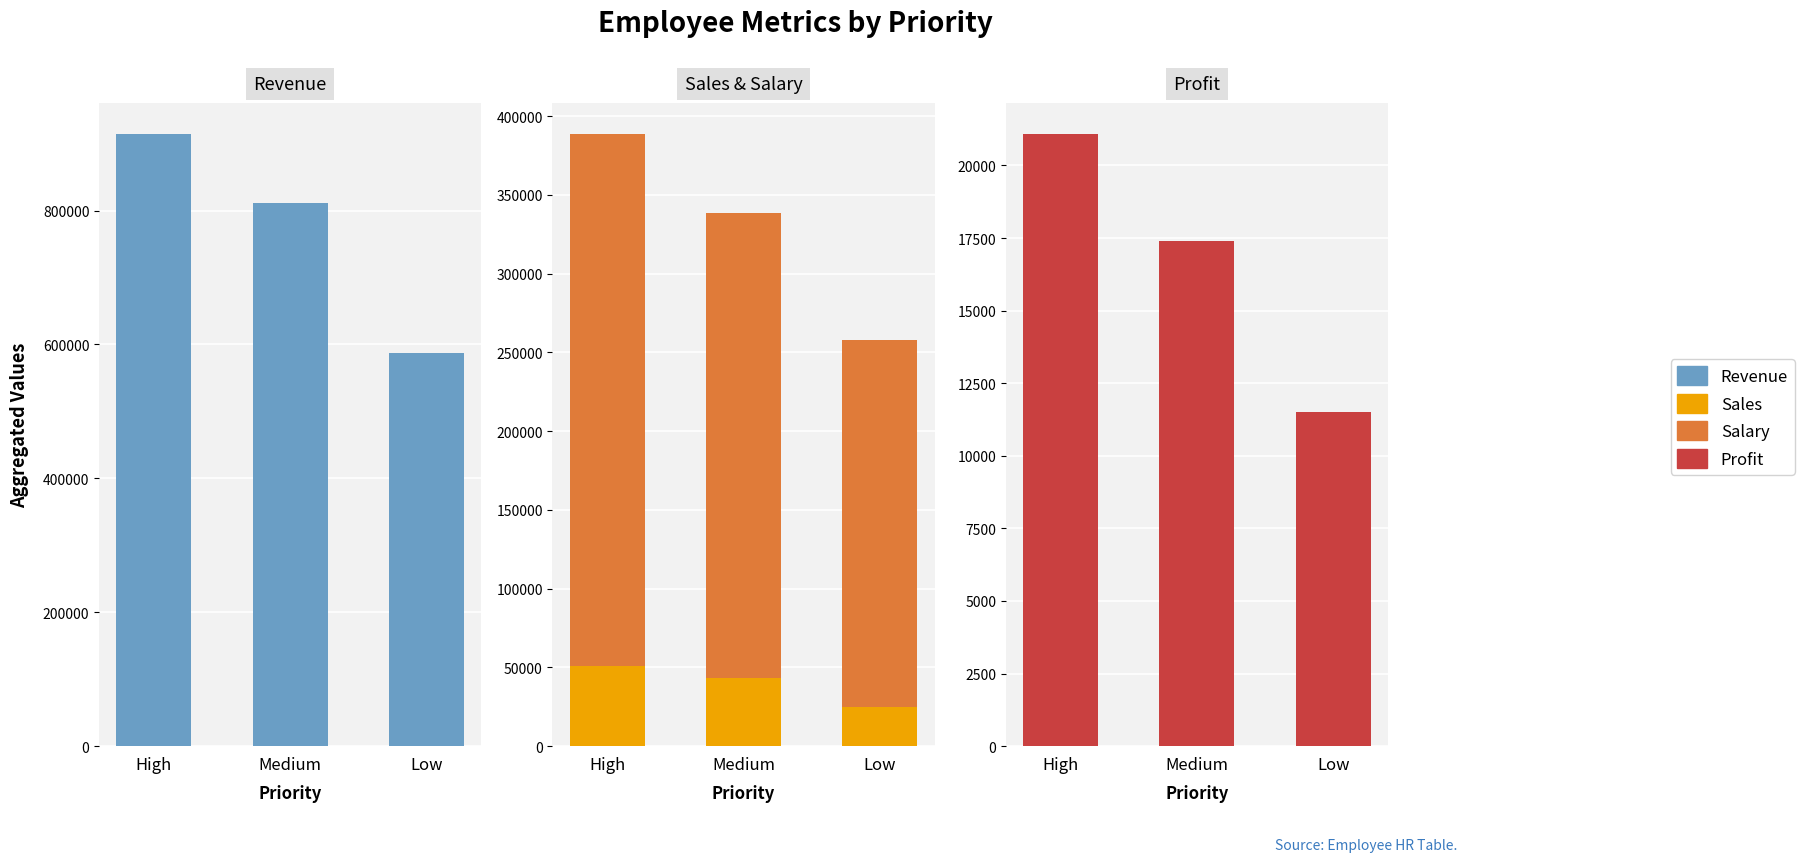

True or false: Profit has a value of 20163 at Low.

False